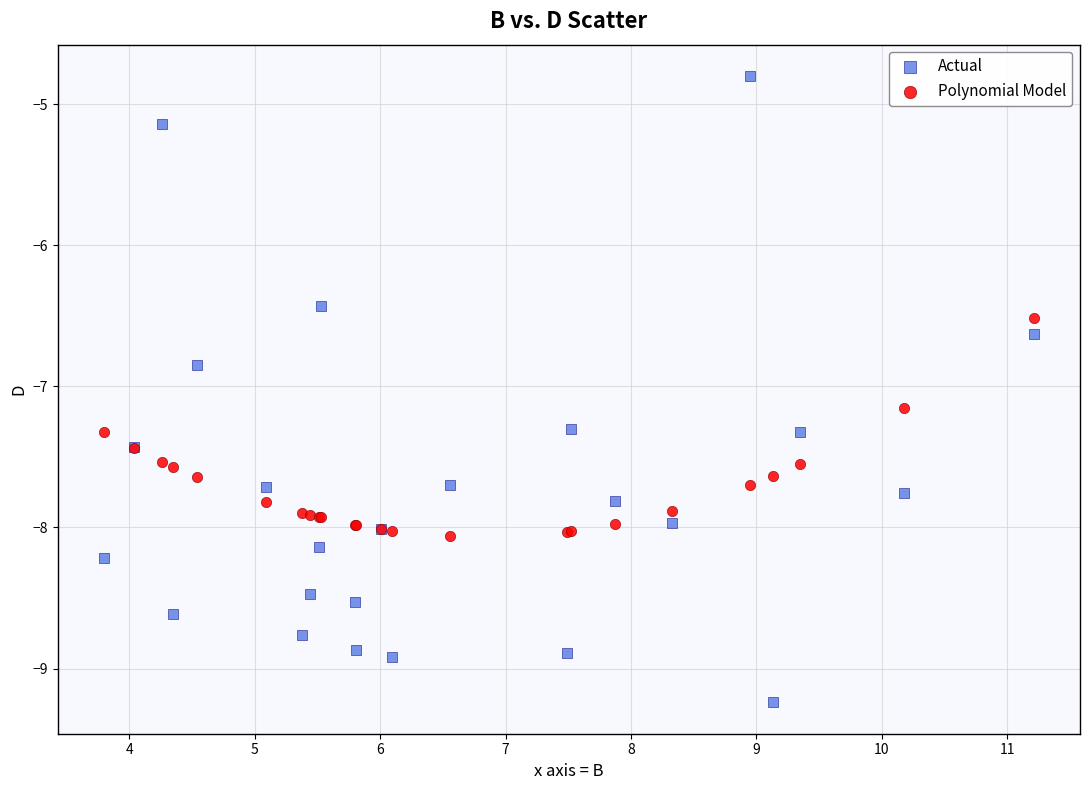

Which series has the largest Y range (max minus min)?

Actual